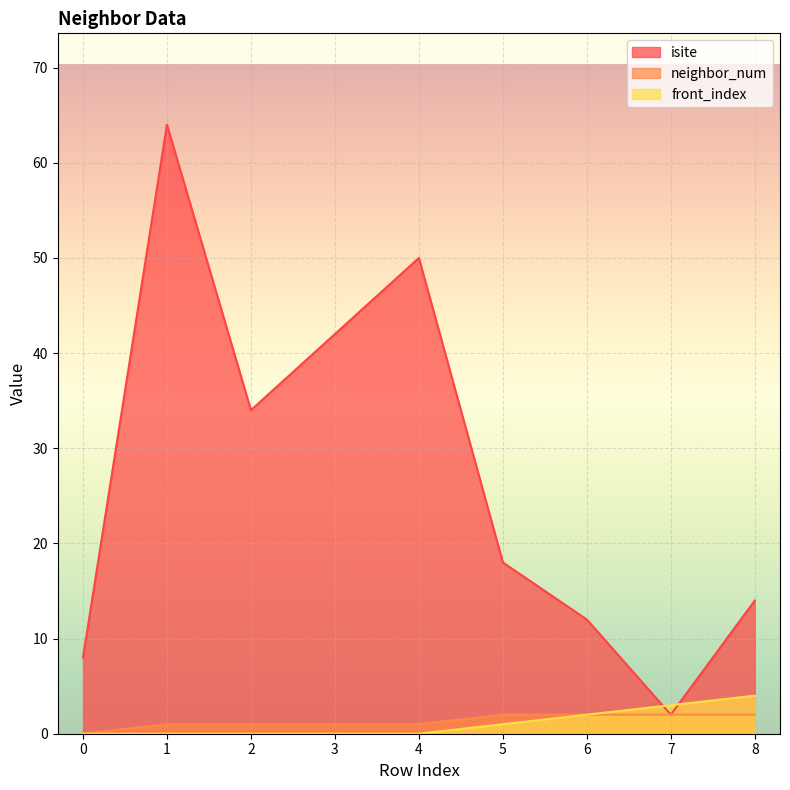

Is it true that front_index equals 2 at 0?

False